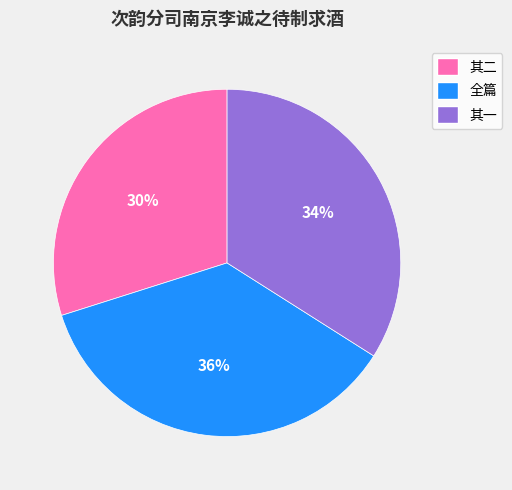

Rank the categories by value from lowest to highest.

其二, 其一, 全篇